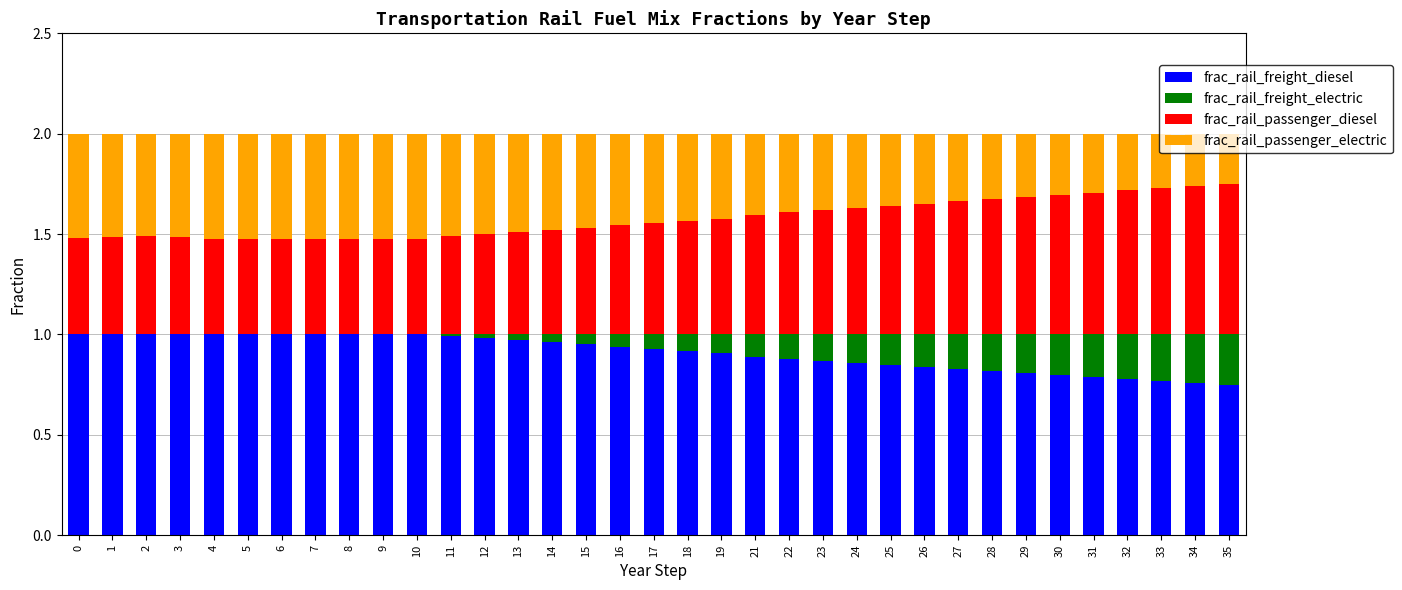

What is the total value across all series at 32?

2.0